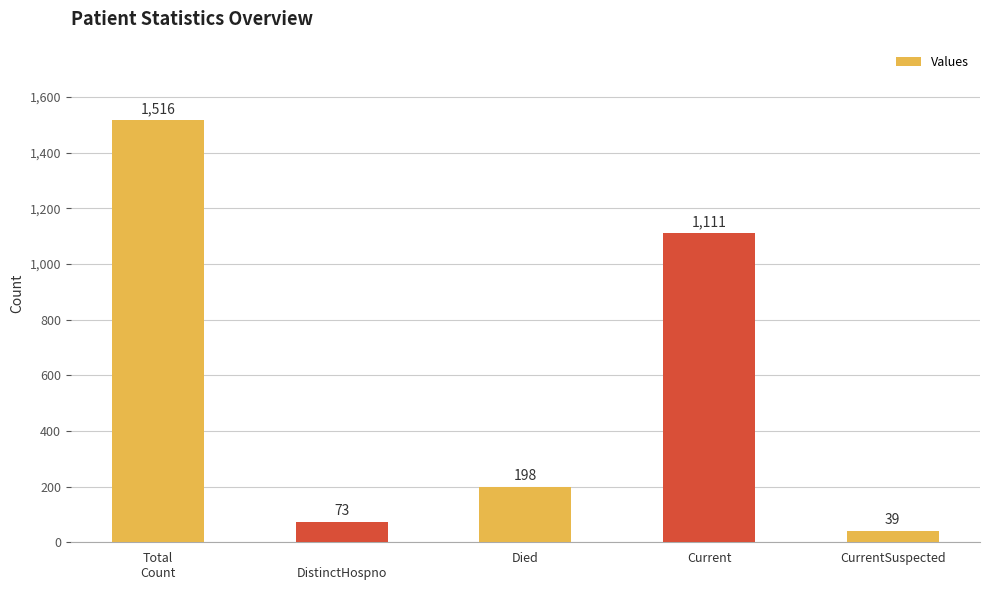

Between Current and Died, which is larger?

Current